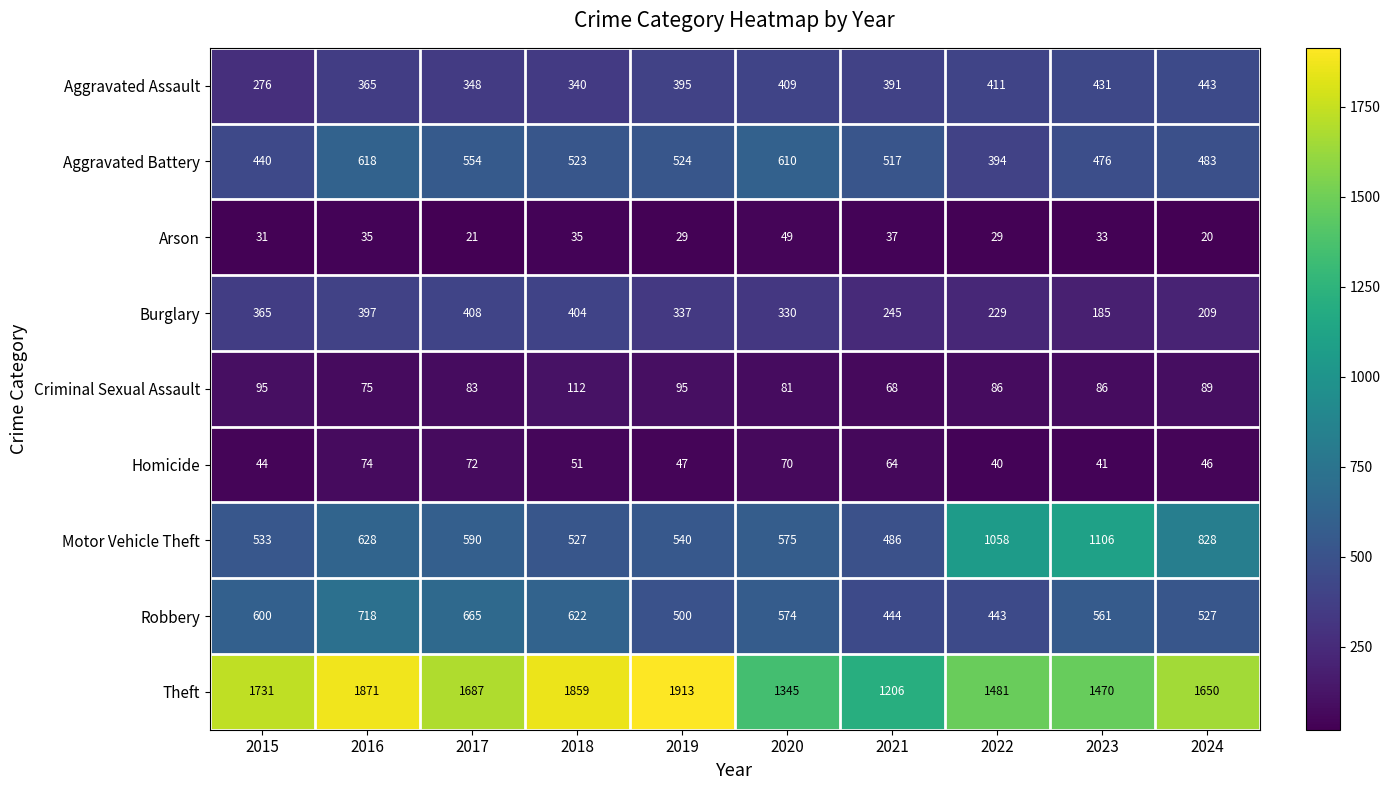

What is the difference between the highest and lowest values at 2017?

1666